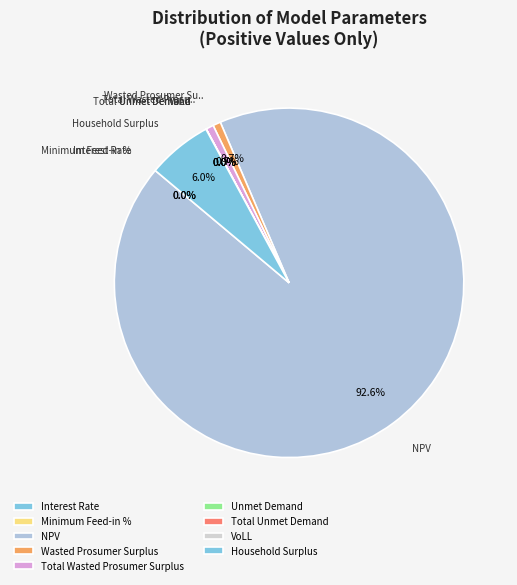

What is the largest slice in the pie chart?

NPV